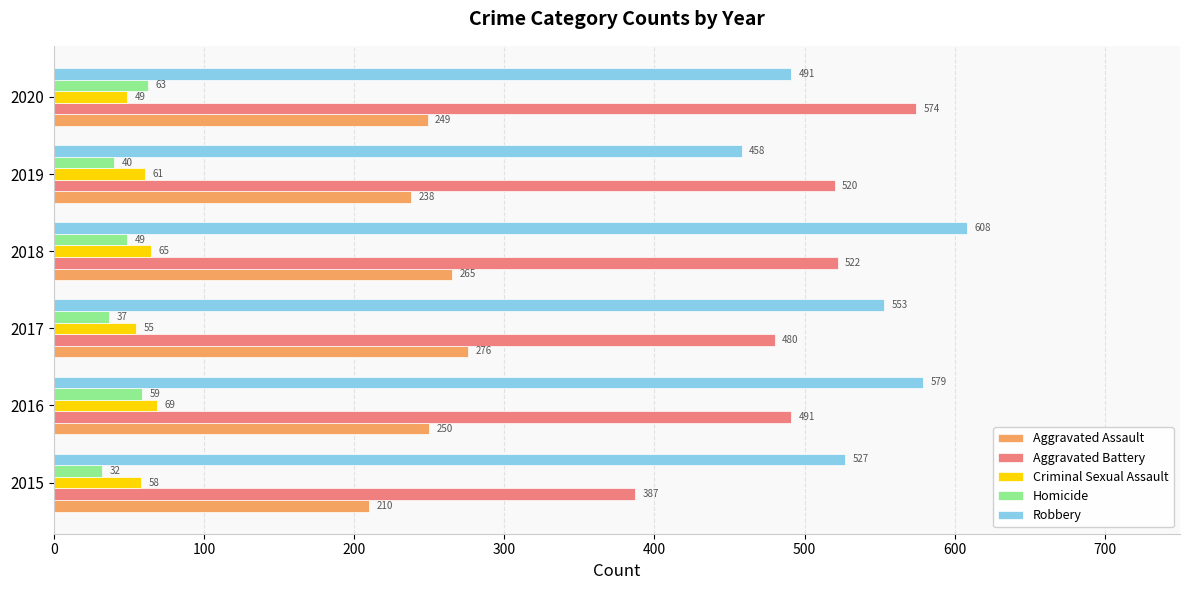

Is it true that Aggravated Battery equals 574 at 2020?

True